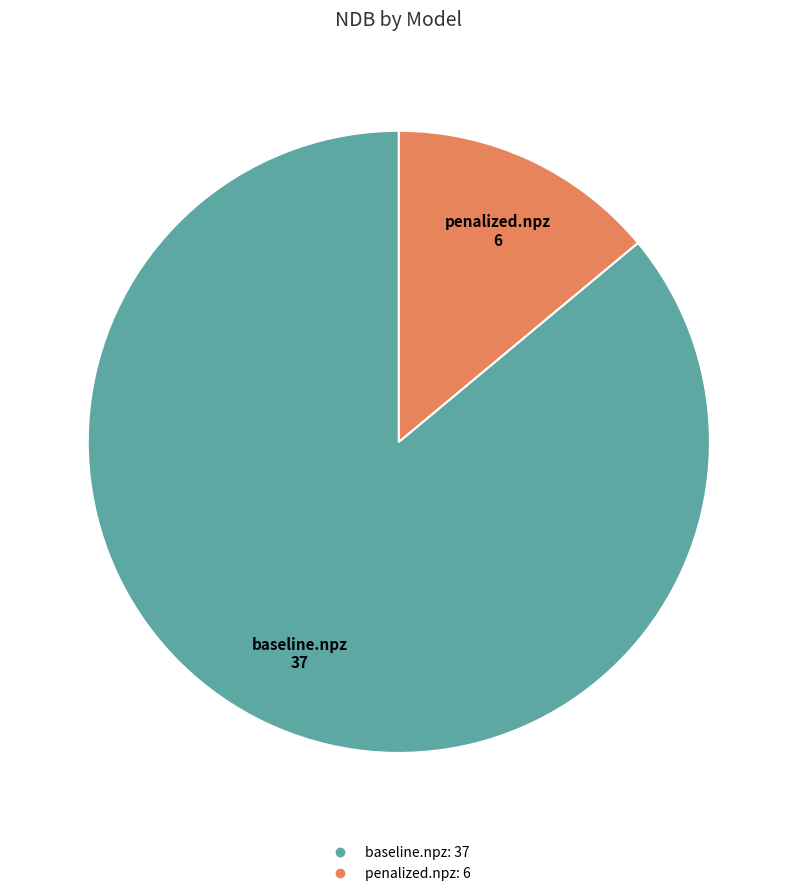

Is baseline.npz the majority of the pie?

Yes